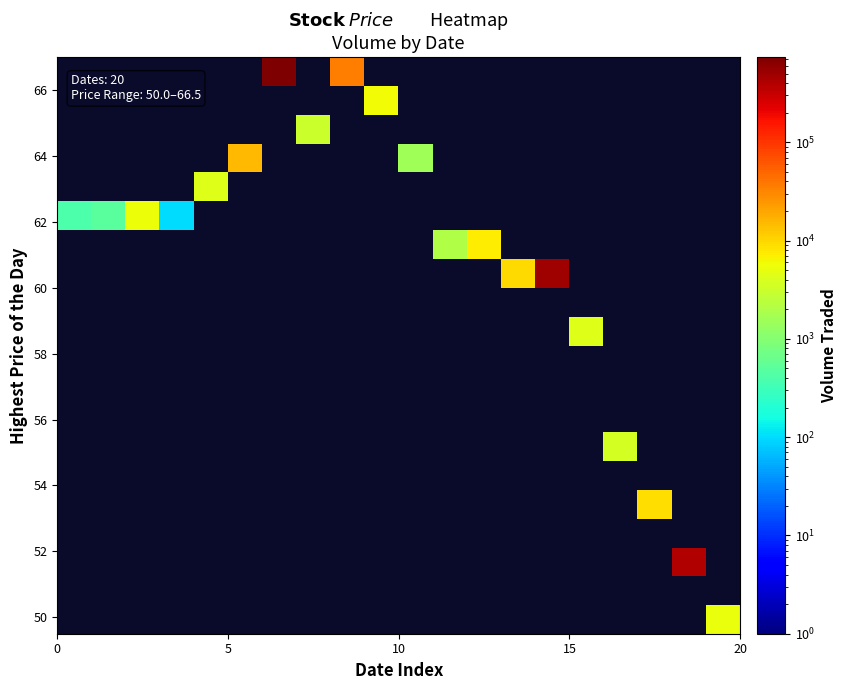

How many data points does each series have?

20